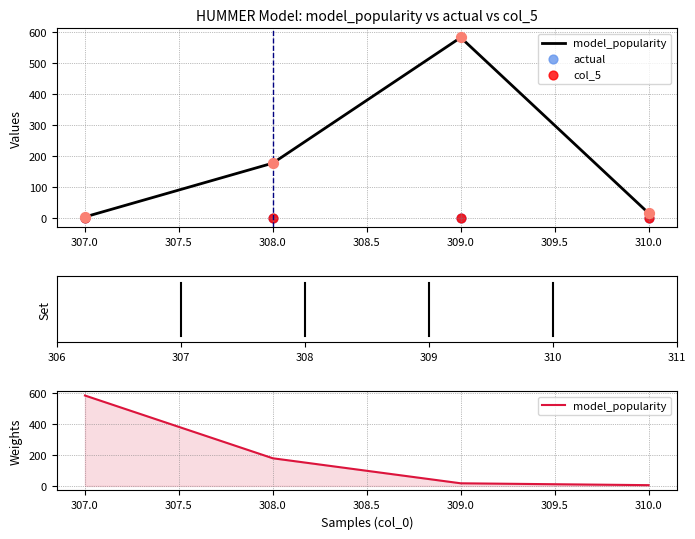

Which series has the largest total across all categories?

model_popularity